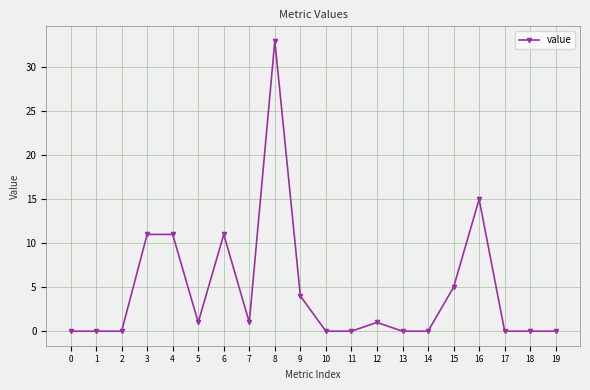

At which label is the value closest to 16?

16